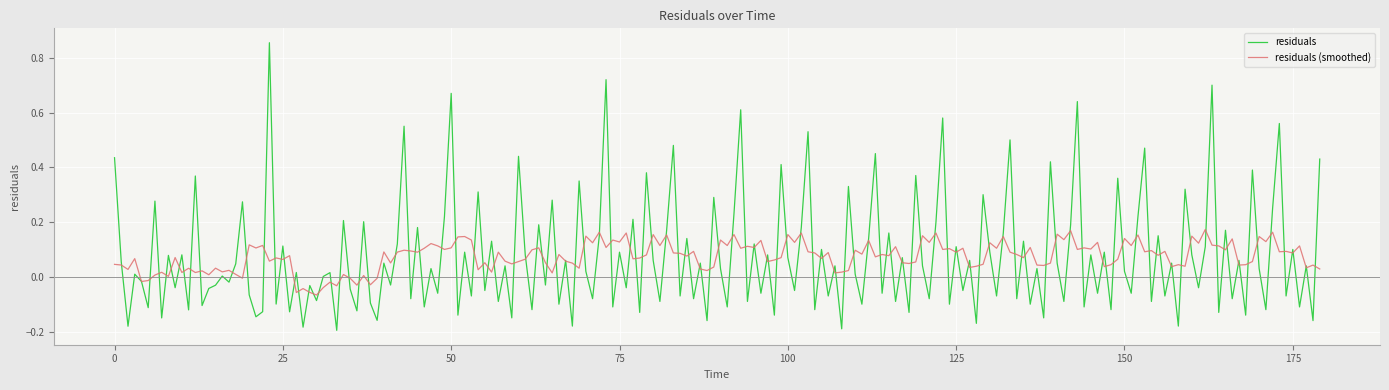

How many series are shown in this chart?

2